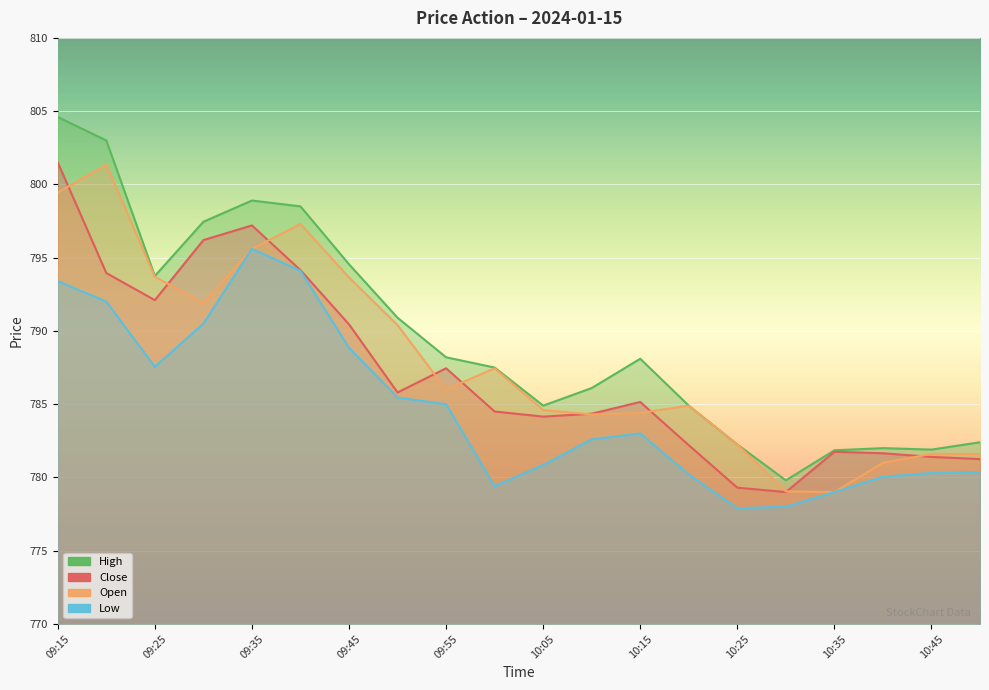

How many lines are shown in the chart?

4